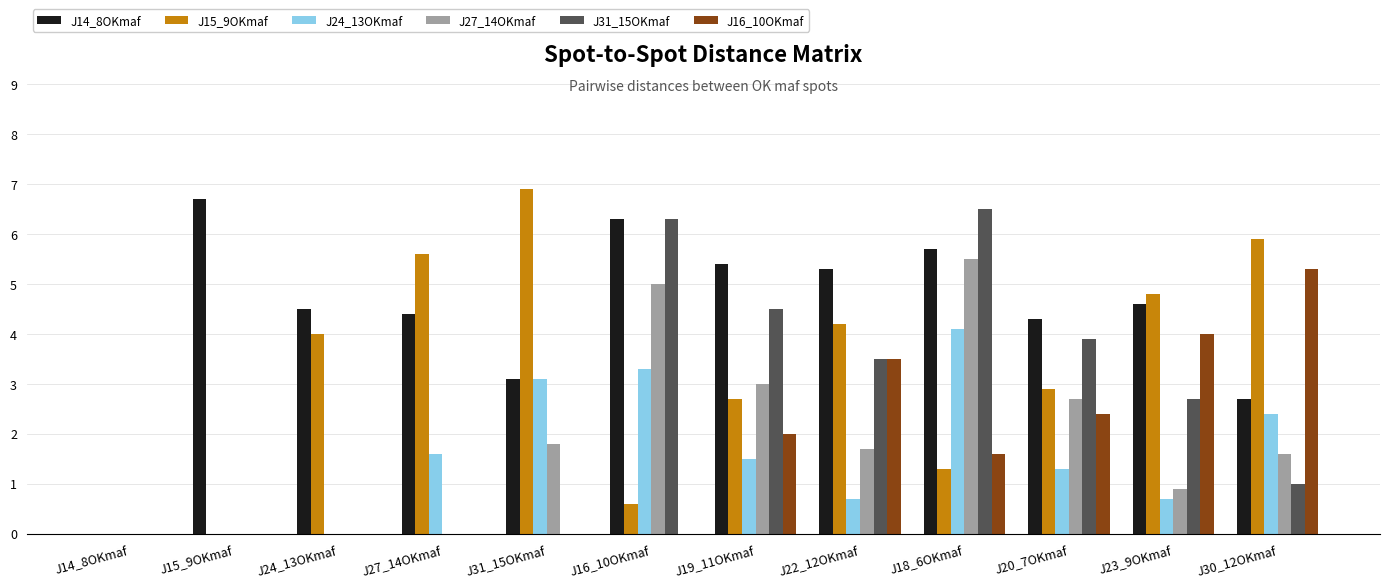

At which label does J27_14OKmaf reach its peak?

J18_6OKmaf